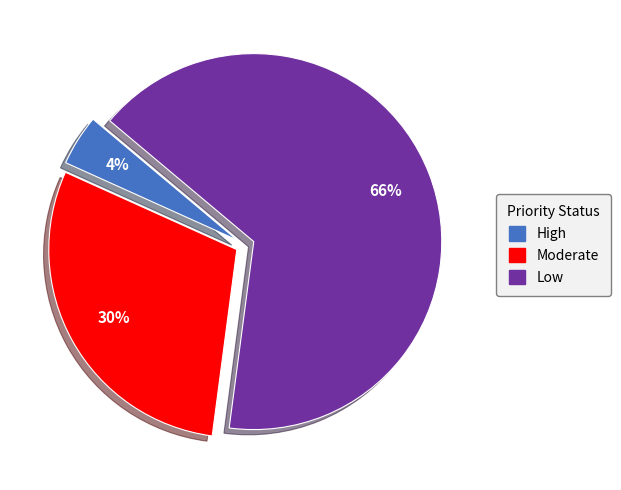

What percentage is the Moderate slice, to the nearest percent?

30%